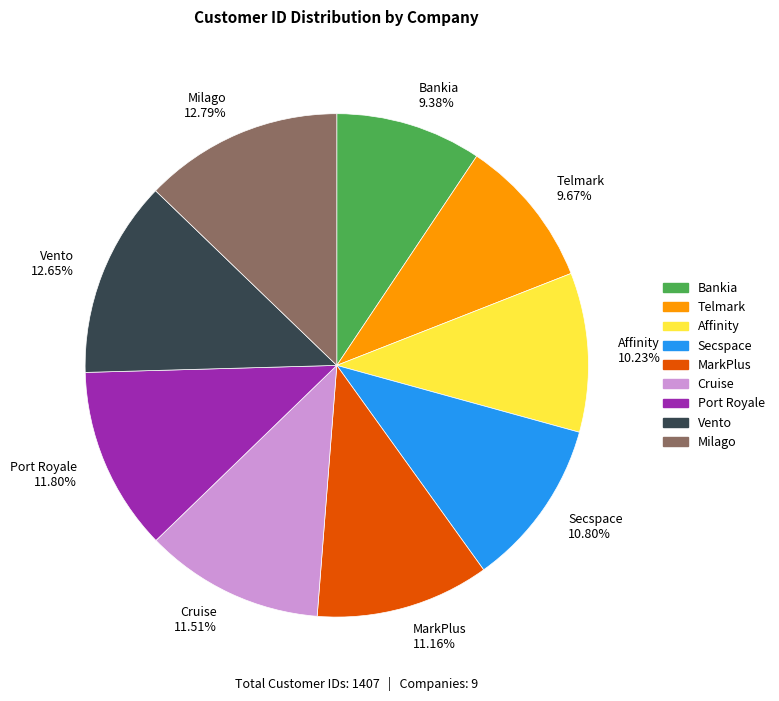

Combined, do Affinity and Cruise account for over 50%?

No